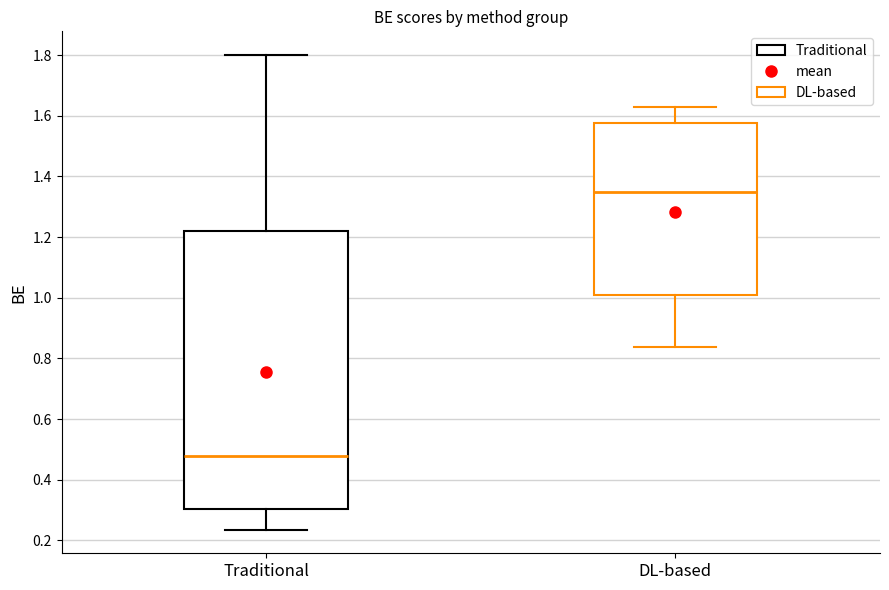

Where is the lower edge of the box for Traditional on the y-axis? The values are not printed on the chart, so give them approximately, as read against the axis.

0.30